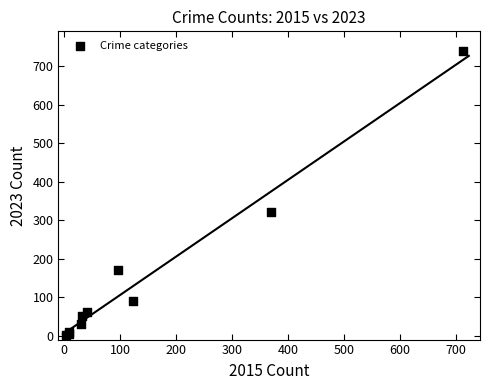

What Y value in the scatter plot is closest to 372?

321